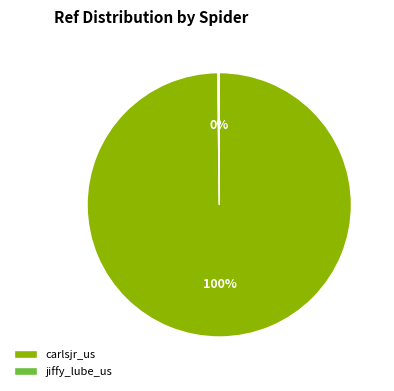

What is the majority slice?

carlsjr_us